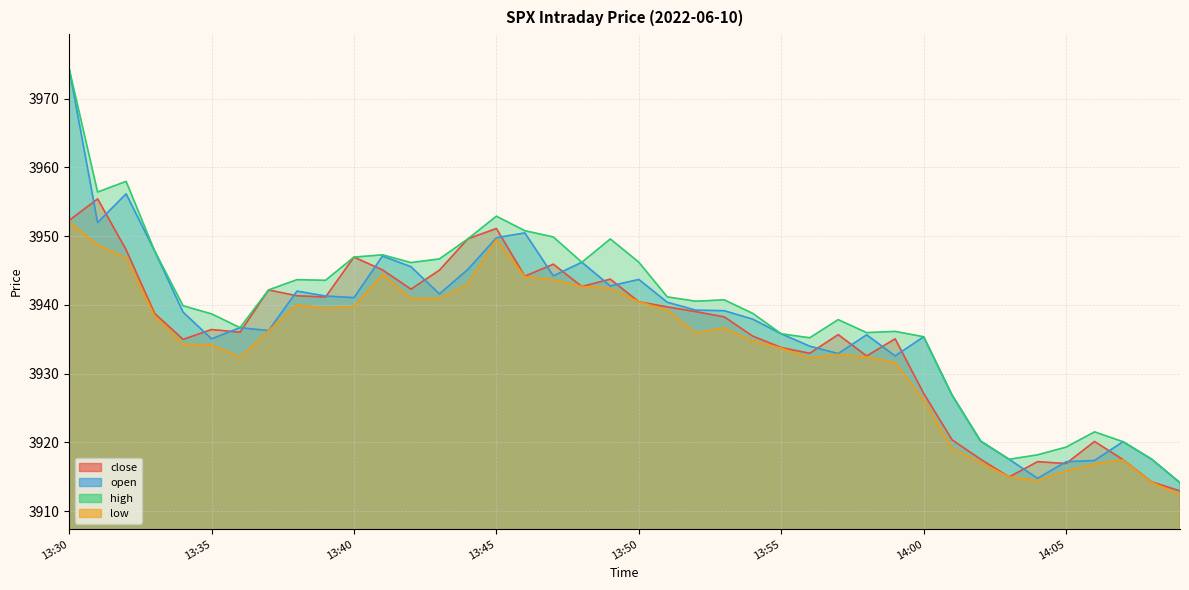

Where is high nearest to the value 3944?

13:38